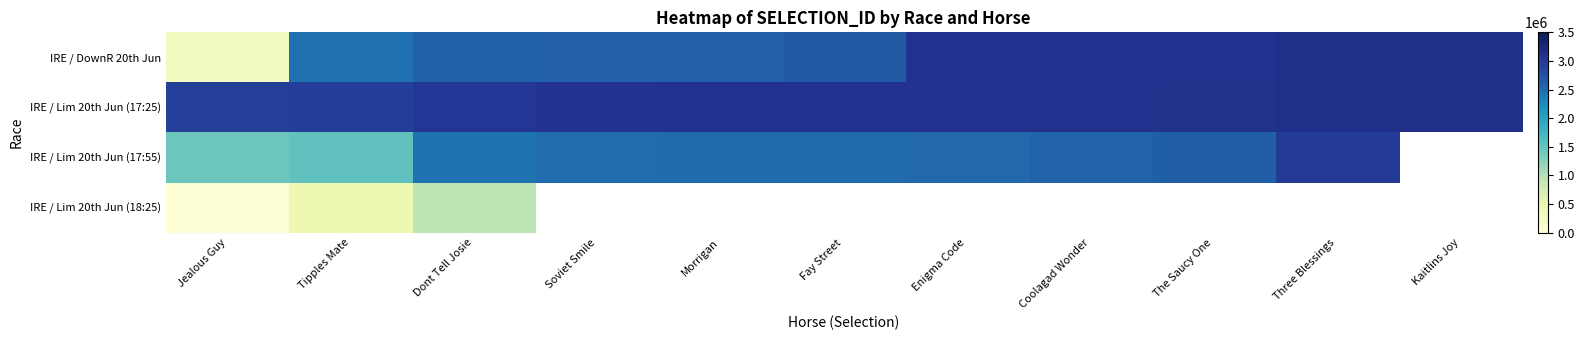

The value of IRE / Lim 20th Jun (17:55) at Soviet Smile is 806686.1. True or false?

False